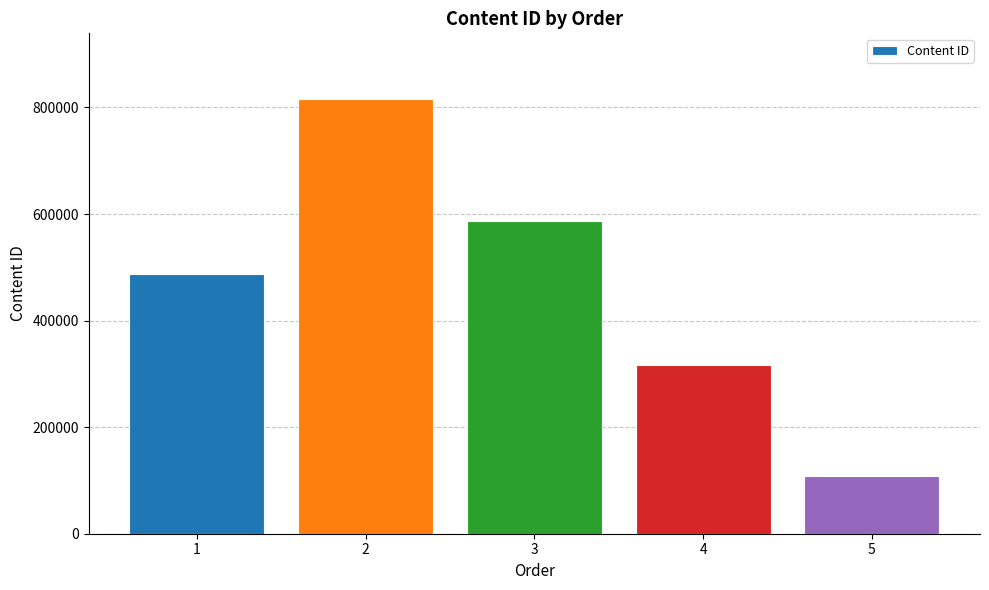

At which category does the chart reach its minimum across all series?

5